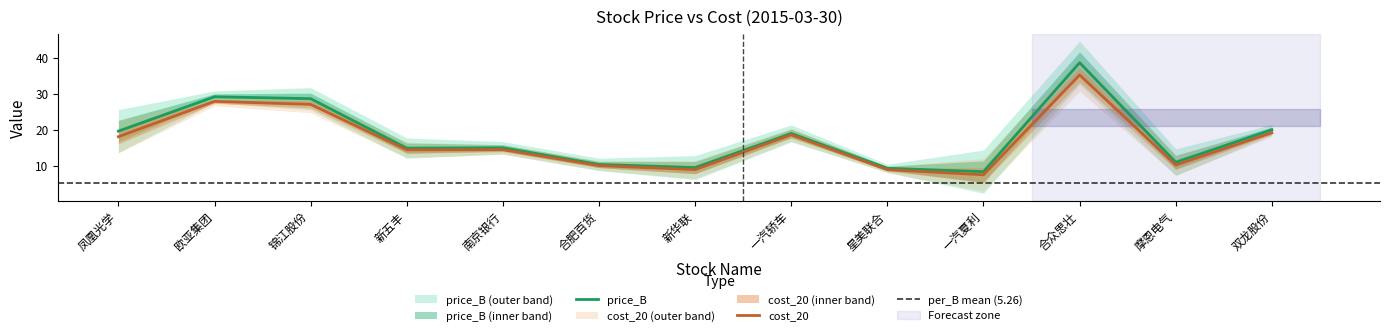

What is the sum of the price_B values at 锦江股份 and 合众思壮?

67.3